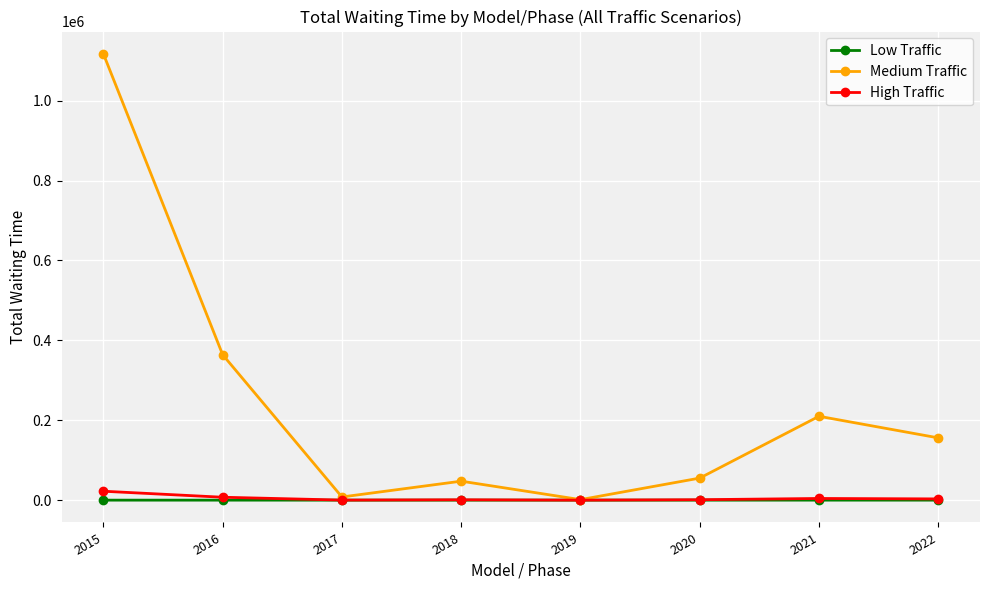

Where is Medium Traffic nearest to the value 559153?

2016